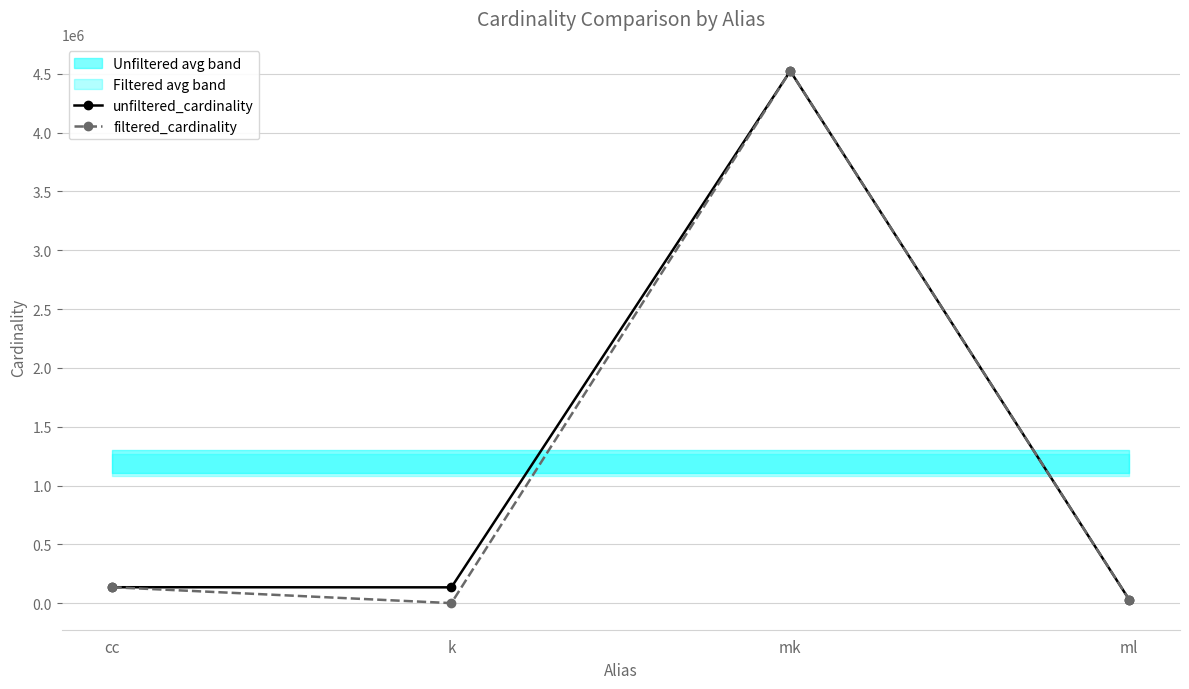

Does the chart have visible grid lines?

Yes